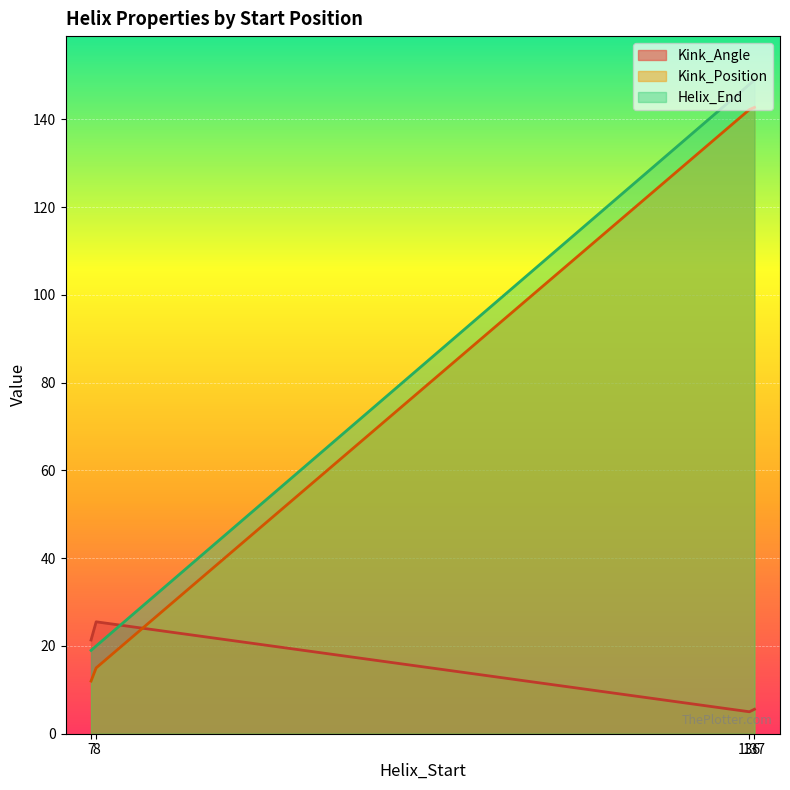

Which series changed the most between 7 and 12?

Kink_Angle